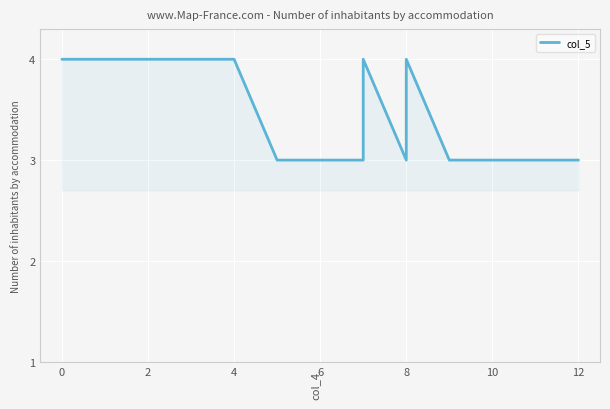

What is the approximate value at 10?

3